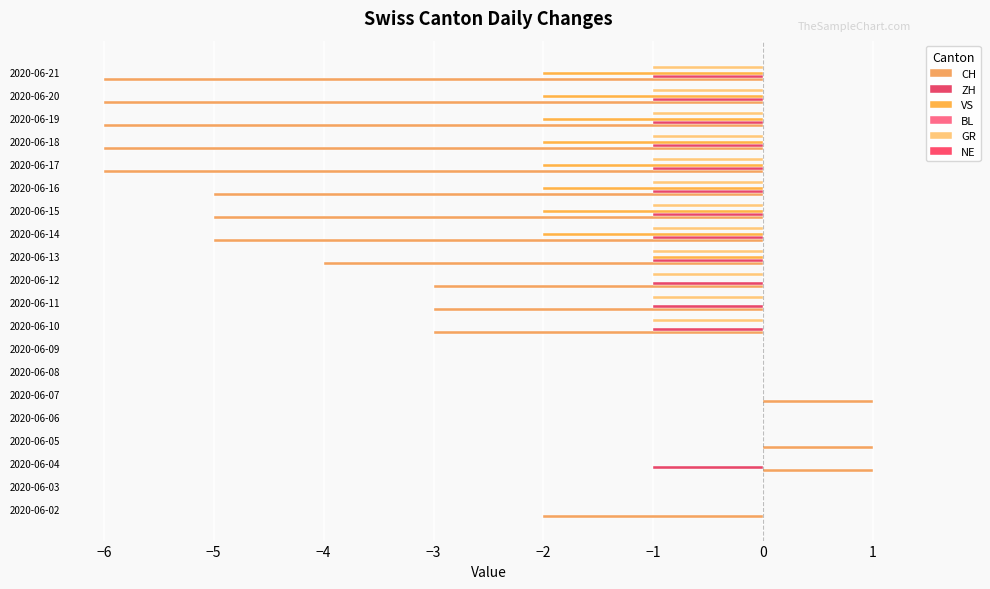

List the series in order of their peak value, highest first.

CH, BL, NE, ZH, VS, GR